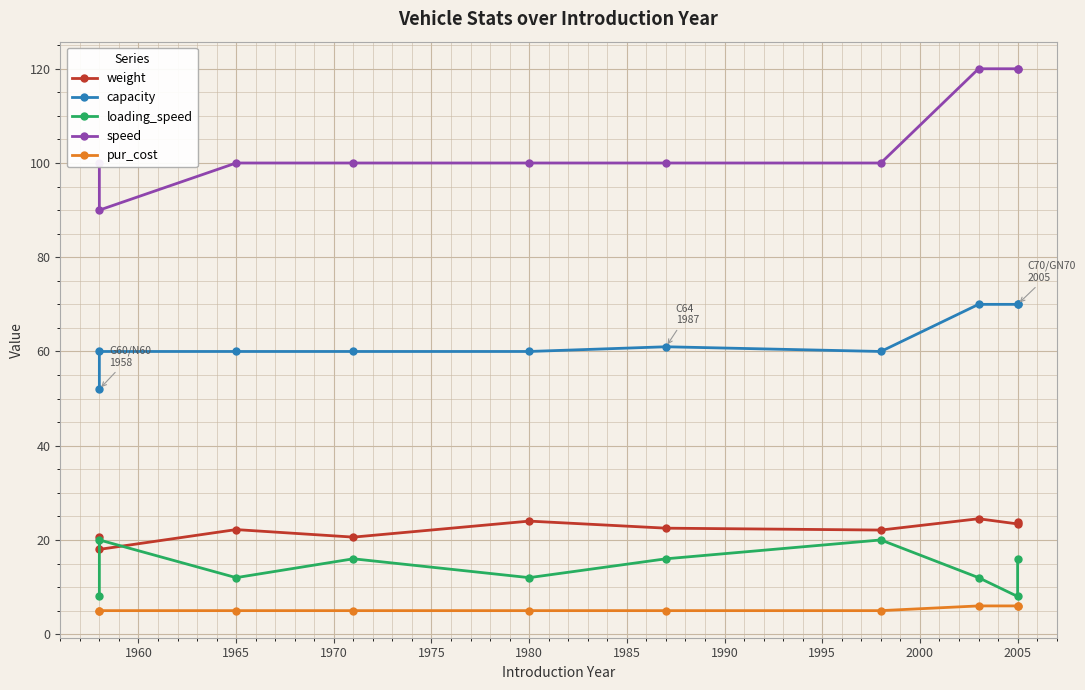

What are all the series names shown in the legend?

weight, capacity, loading_speed, speed, pur_cost